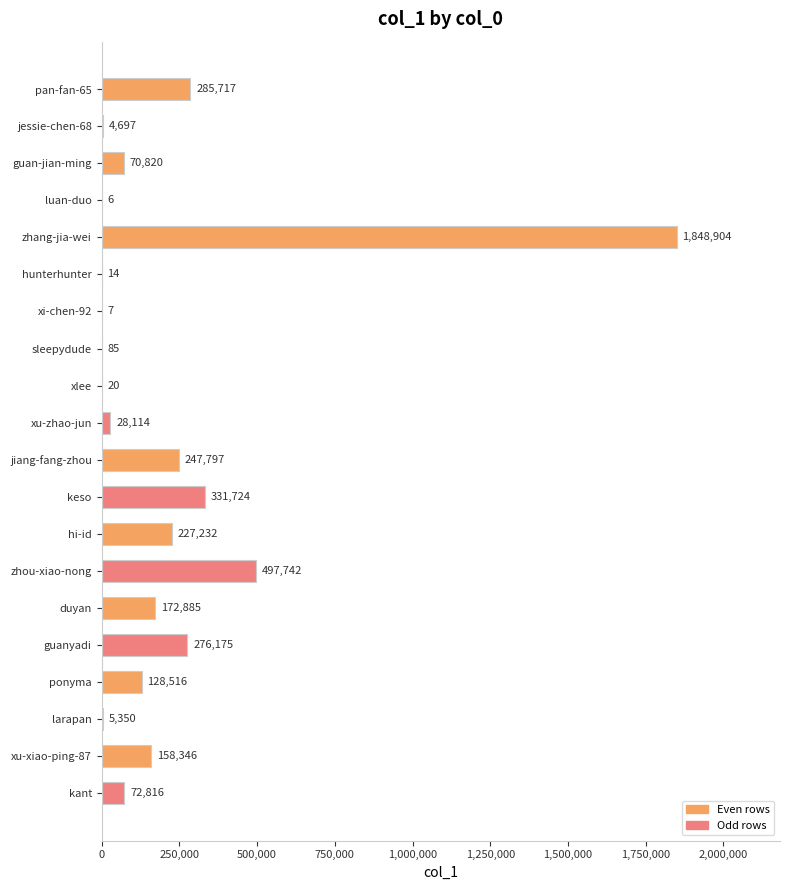

Between pan-fan-65 and luan-duo, which is larger?

pan-fan-65